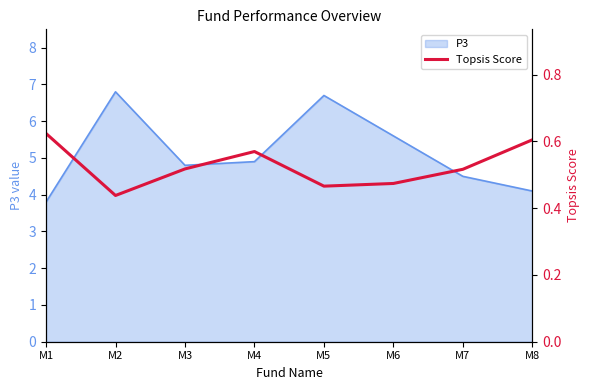

What is the lowest value of the P3 series?

3.8